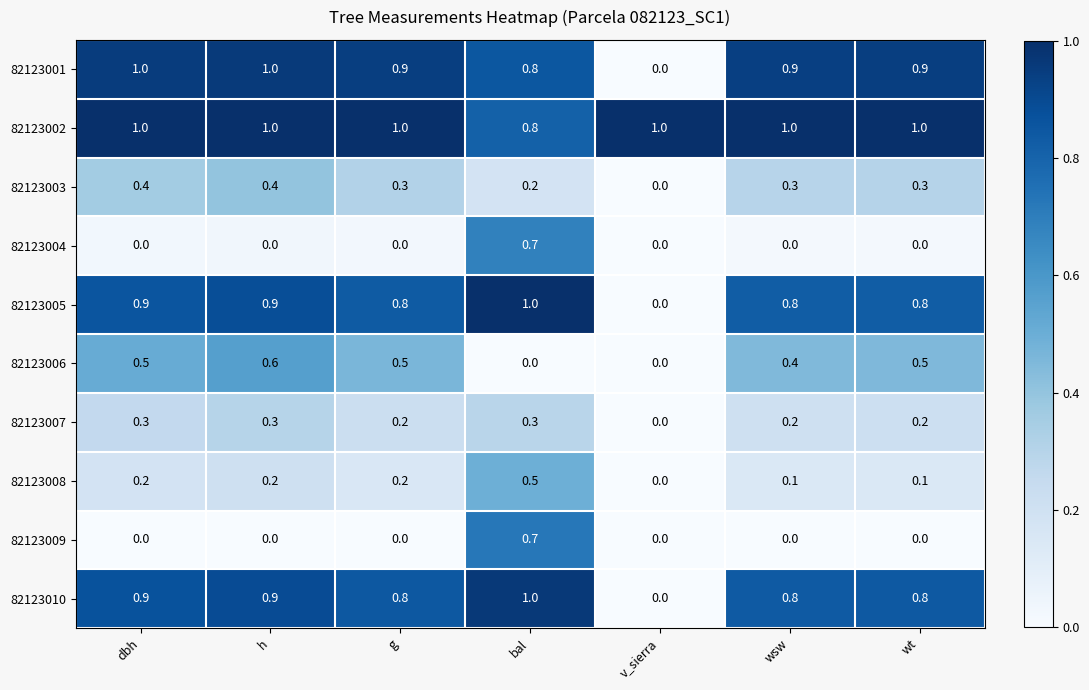

Which series has the largest total across all categories?

82123002